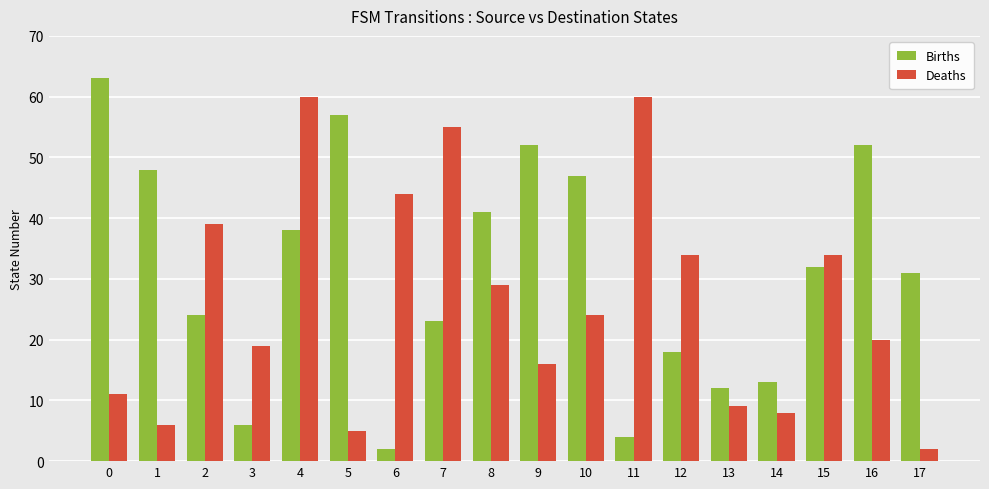

Is the value of Deaths at 17 greater than the value of Births at 11?

No